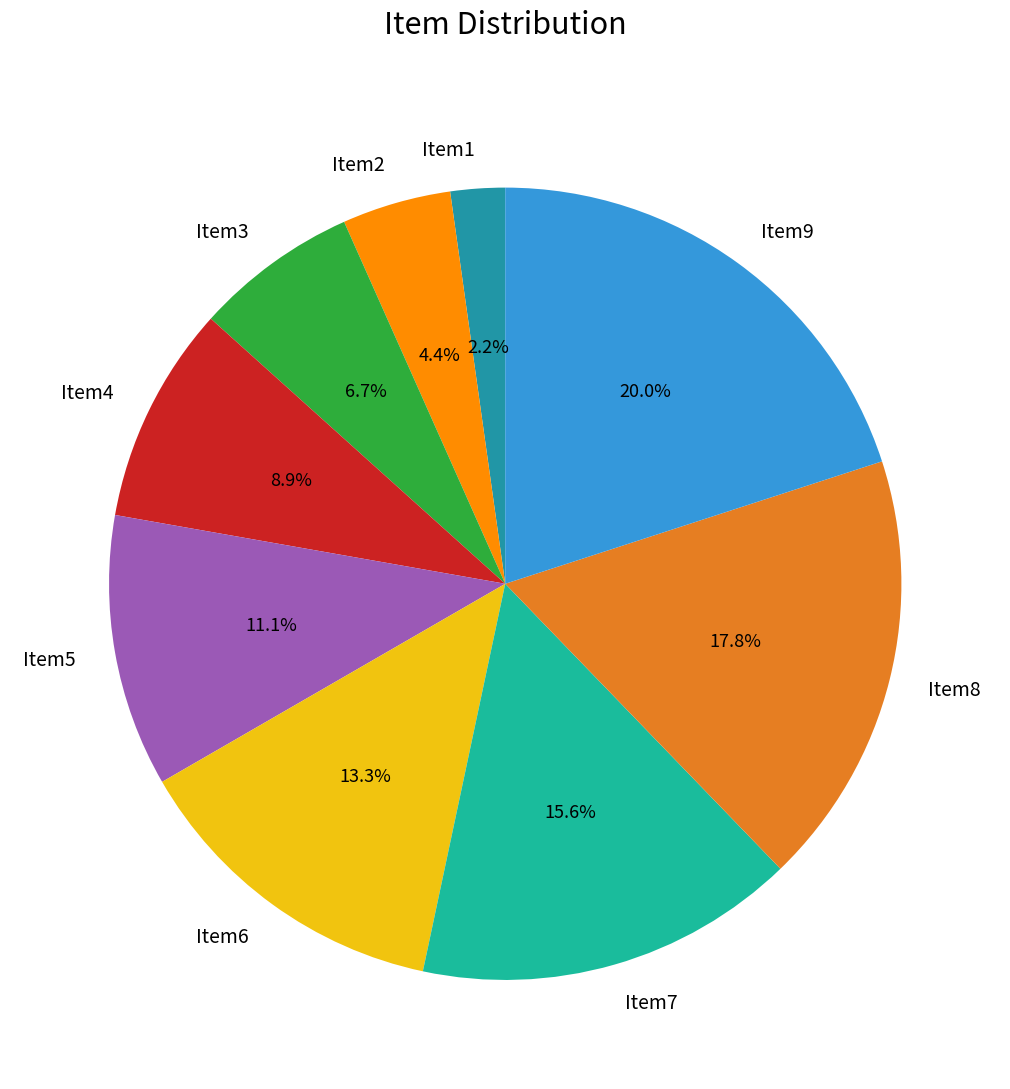

Which category has the biggest portion of the pie?

Item9